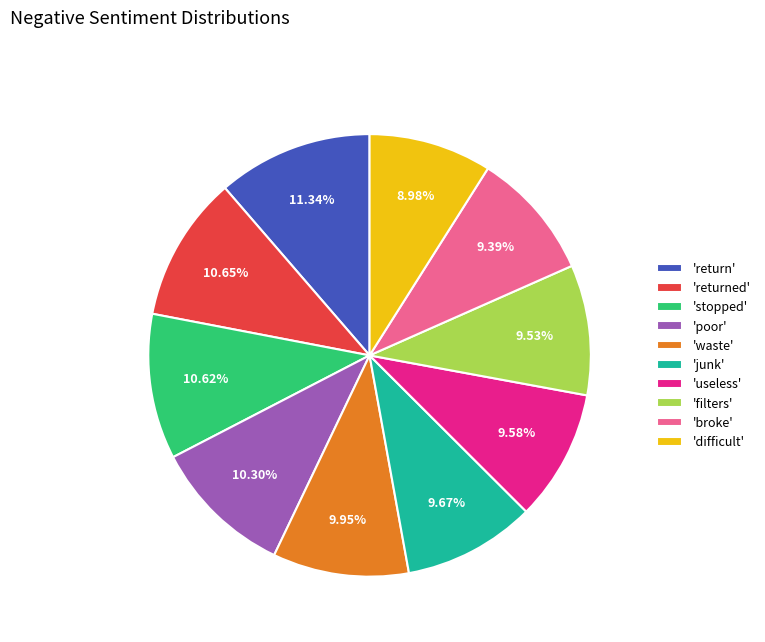

Do 'broke' and 'junk' together represent more than half of the pie?

No